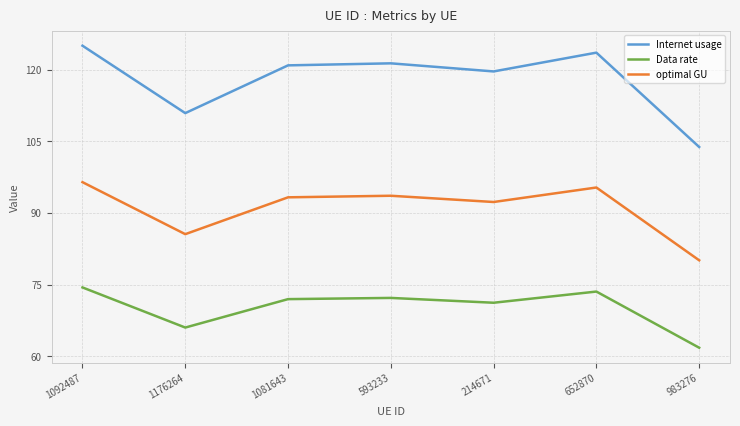

What is the greatest value displayed?

125.0